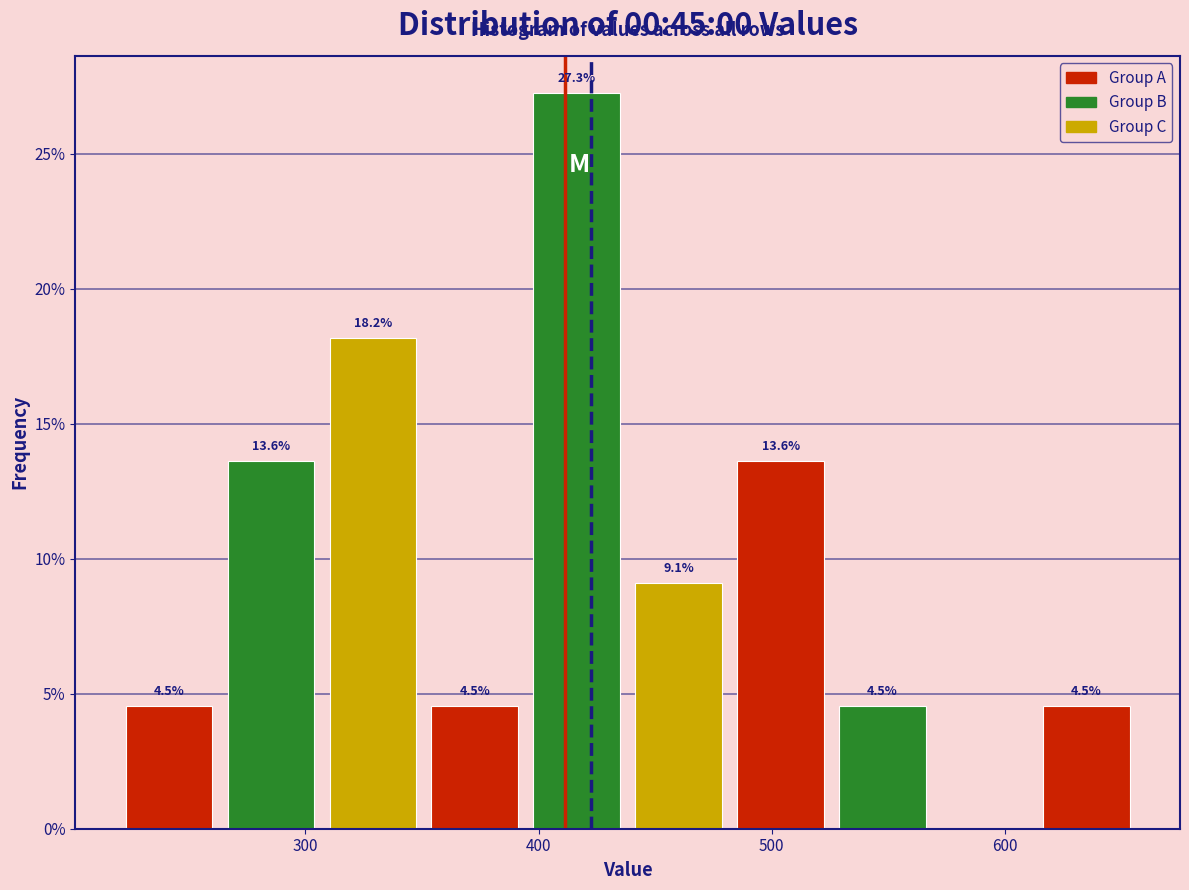

Over which range of the x-axis is the bar tallest?

400 to 440